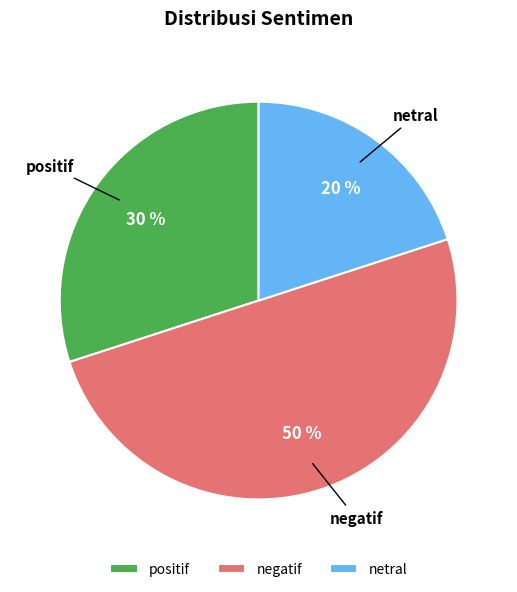

To the nearest percent, what is the average slice percentage?

33%